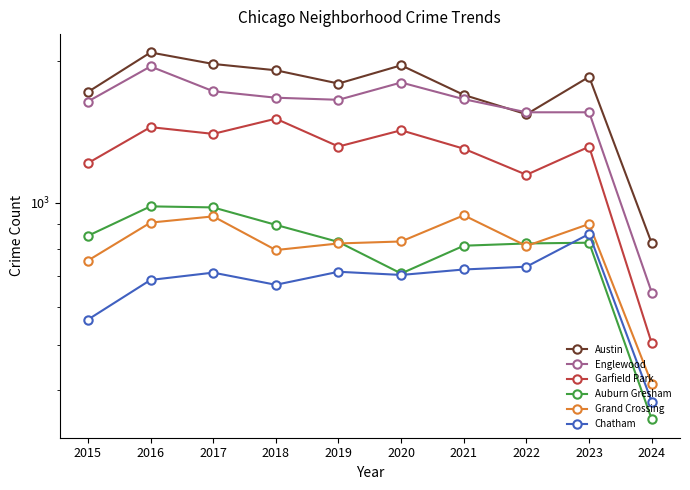

Between 2017 and 2019, which is larger?

2017